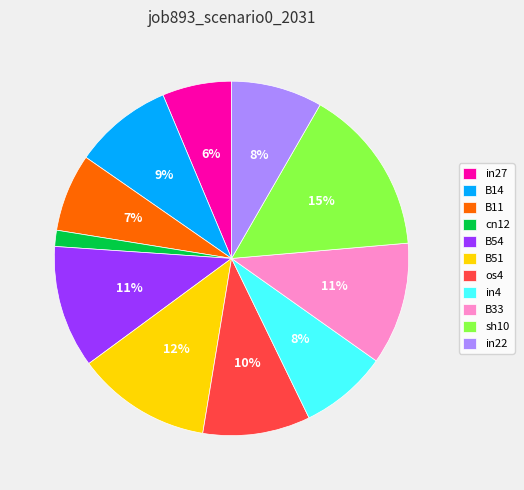

Does B14 account for over 50% of the chart?

No